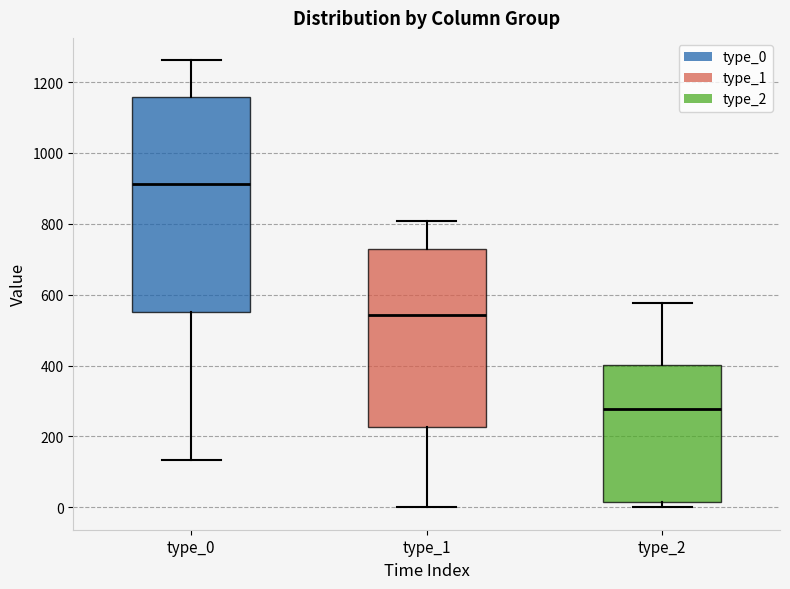

Reading left to right, read every box against the y-axis: the position of its median line, the range the box covers, and the ends of its whiskers. The values are not printed on the chart, so give them approximately, as read against the axis.

type_0: median 920, box 560 to 1160, whiskers 140 to 1260
type_1: median 540, box 220 to 720, whiskers 0 to 800
type_2: median 280, box 20 to 400, whiskers 0 to 580